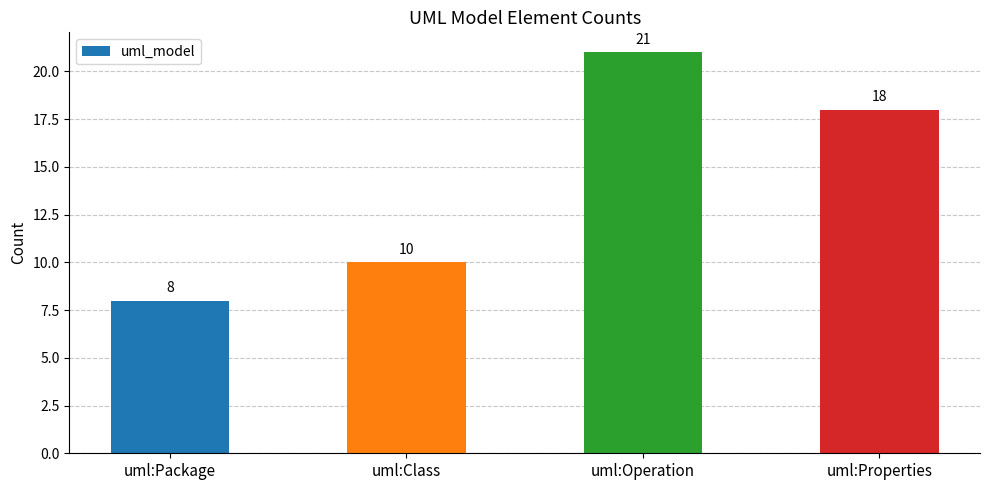

List the labels in order of value, largest first.

uml:Operation, uml:Properties, uml:Class, uml:Package